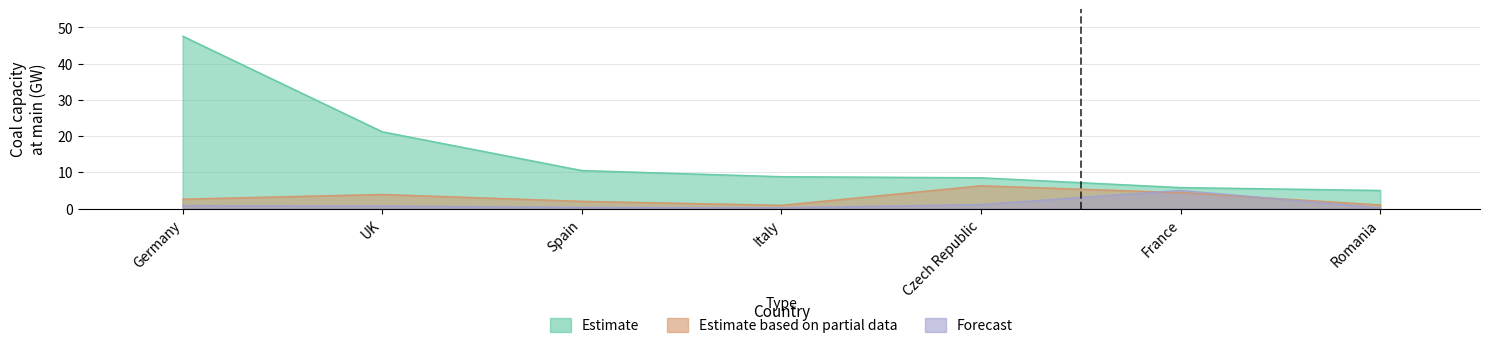

What are all the series names shown in the legend?

Estimate, Estimate based on partial data, Forecast